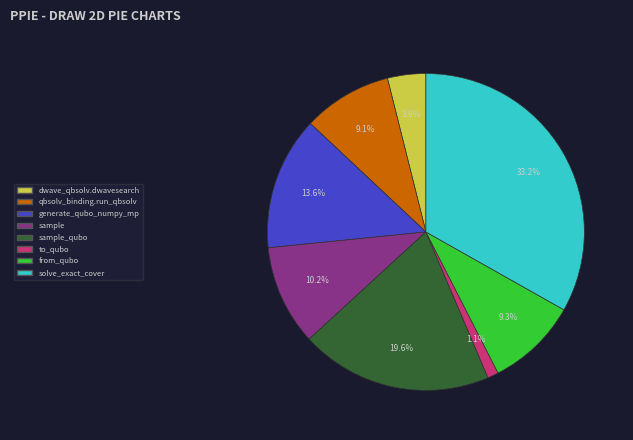

True or false: to_qubo accounts for 1% of the total.

True